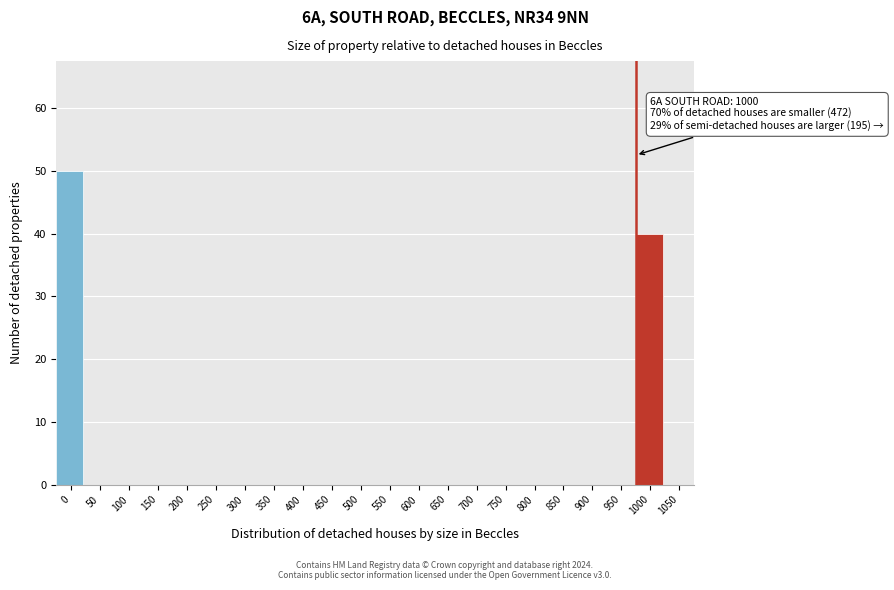

Reading left to right, extract all data points from this chart.

0=50	50=0	100=0	150=0	200=0	250=0	300=0	350=0	400=0	450=0	500=0	550=0	600=0	650=0	700=0	750=0	800=0	850=0	900=0	950=0	1000=40	1050=0